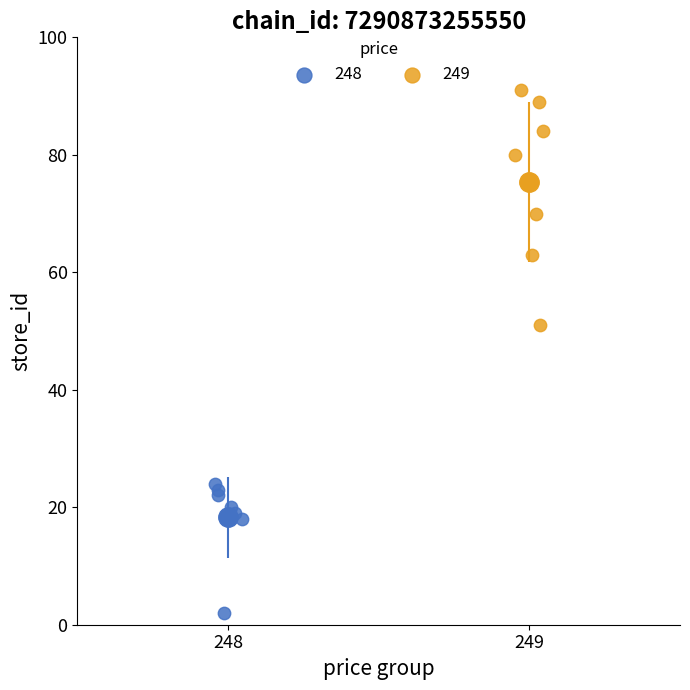

Which series reaches the maximum Y coordinate?

249